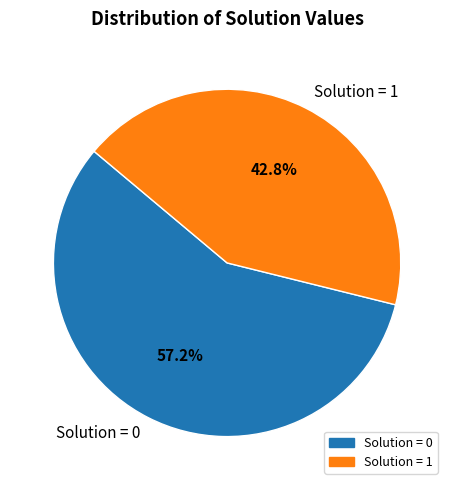

Which slice is the largest?

Solution = 0